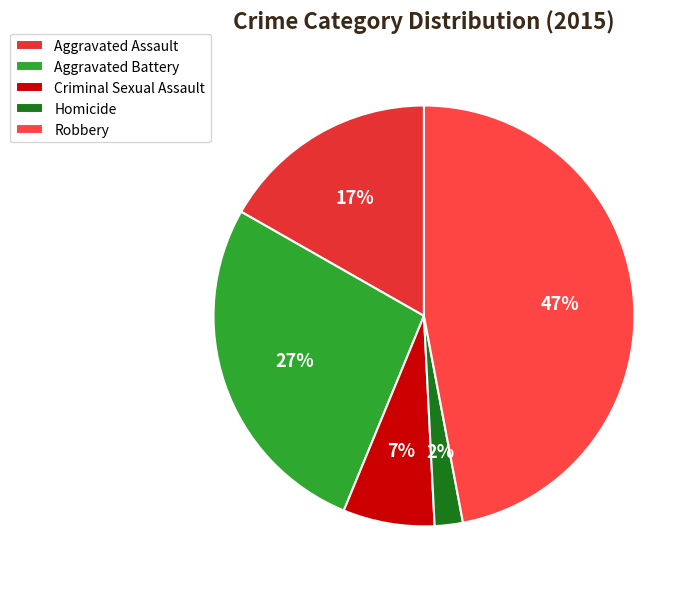

To the nearest percent, what is the difference between the largest and smallest slice percentages?

45%